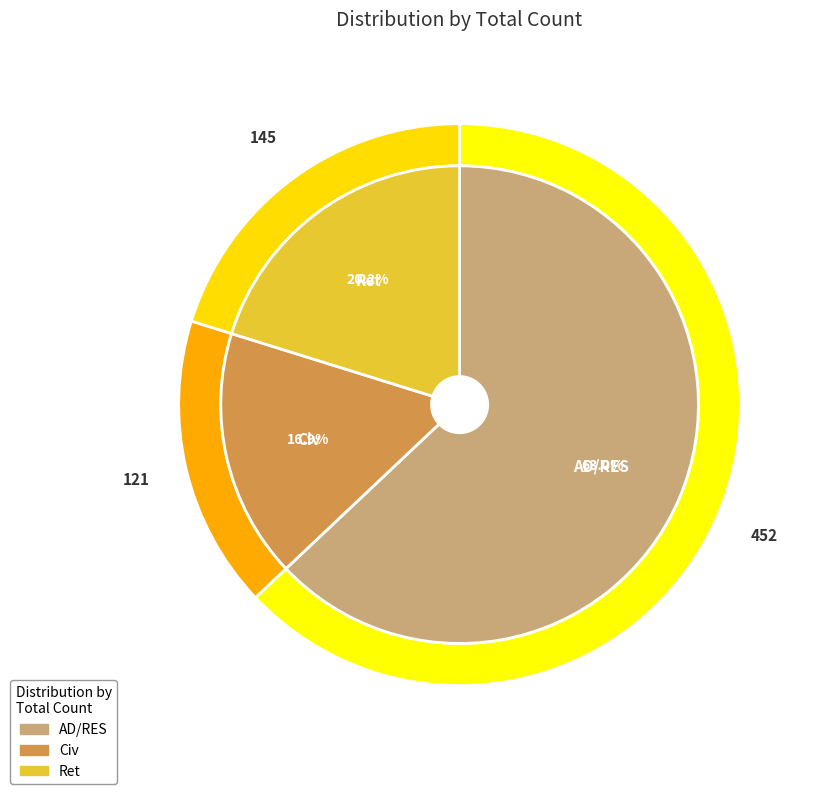

True or false: Civ accounts for 27% of the total.

False